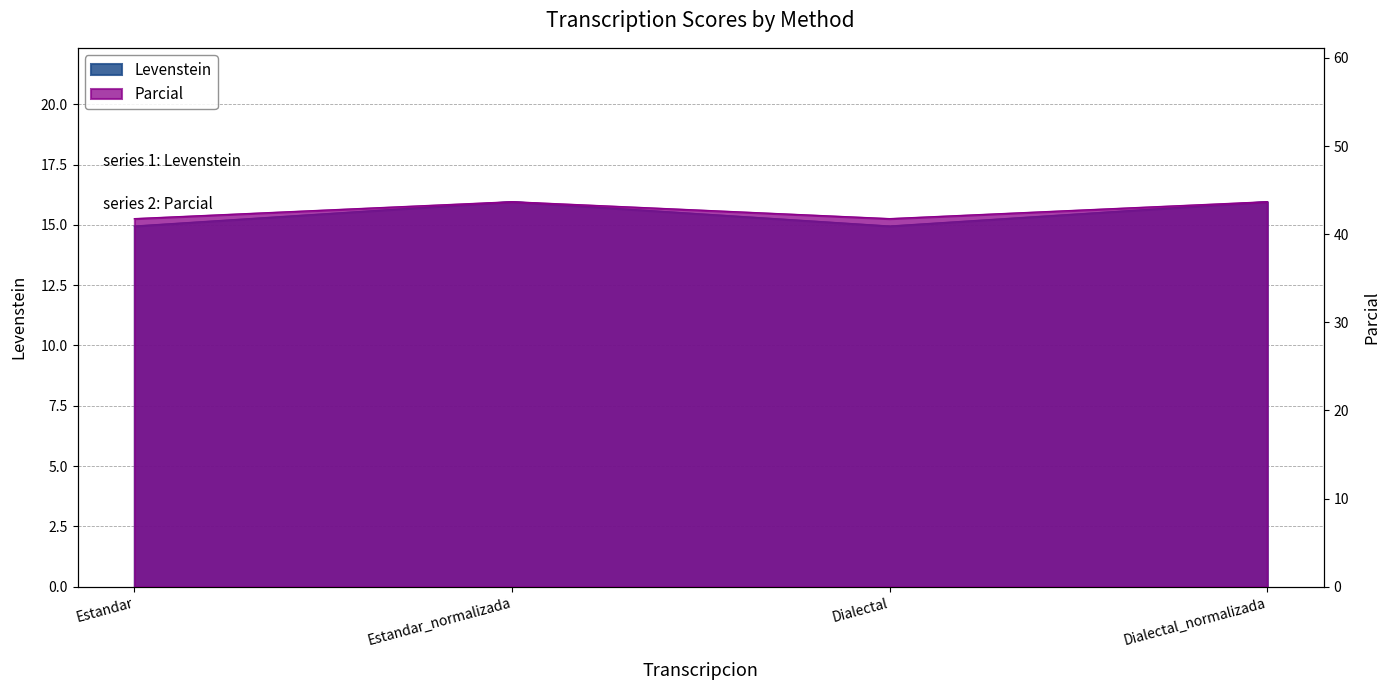

Reading left to right, what are all the values shown in this chart?

Levenstein: 14.9	16.0	14.9	16.0
Parcial: 41.8	43.7	41.8	43.7